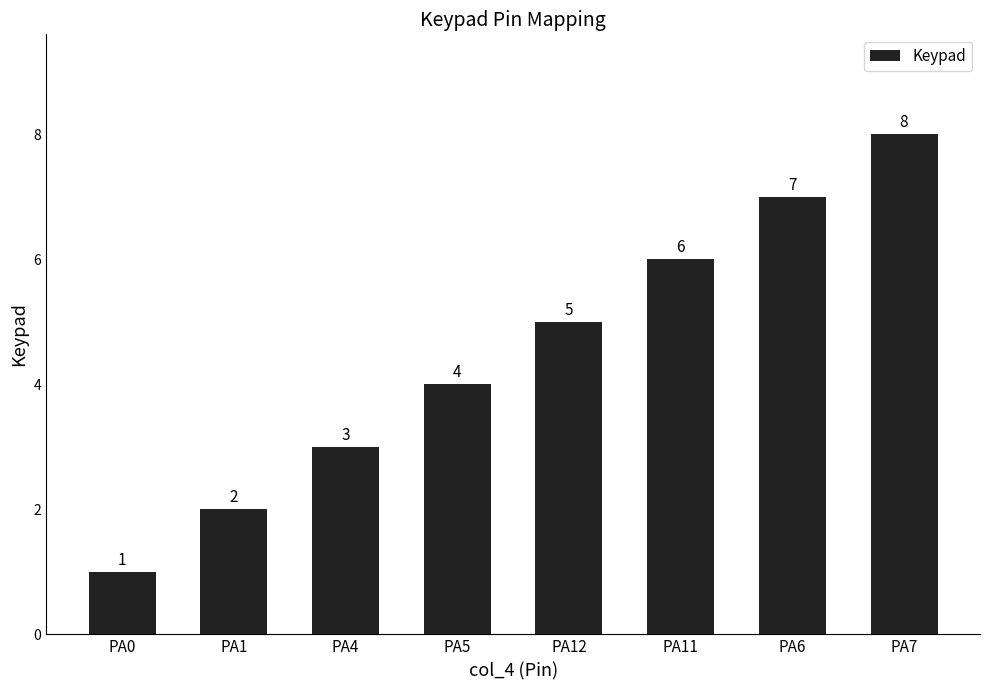

How many distinct data groups are displayed?

1